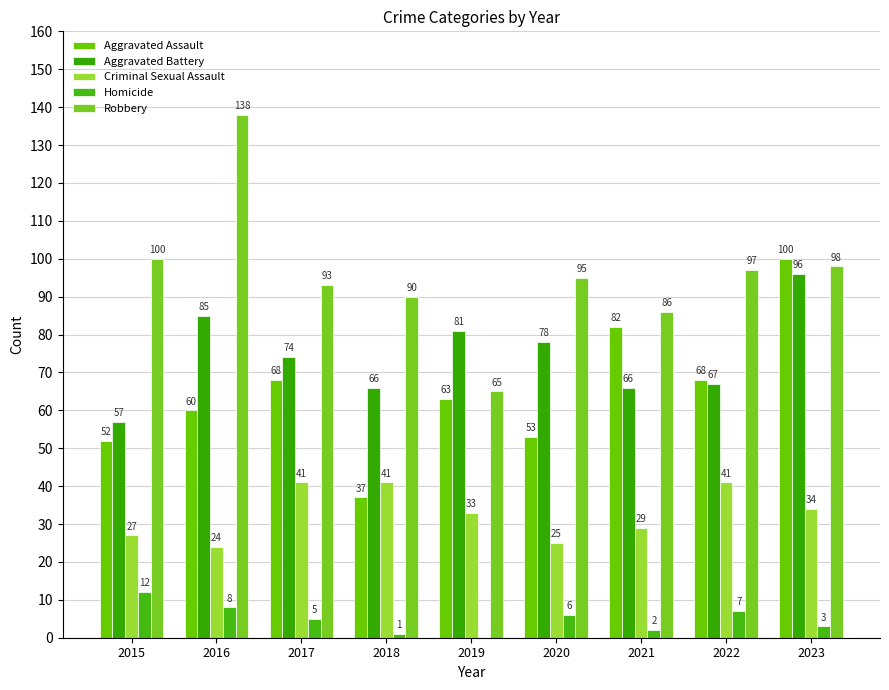

At which category is the sum across all series the highest?

2023